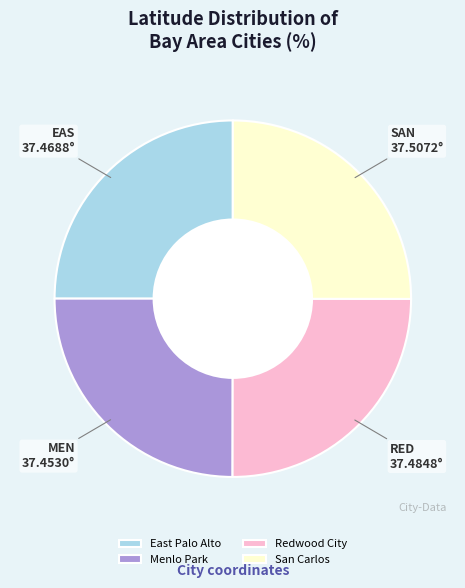

The Redwood City slice represents 25% of the pie. True or false?

True